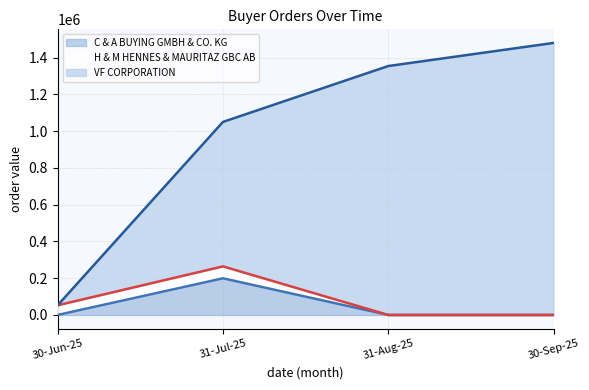

Reading left to right, what are the values for C & A BUYING GMBH & CO. KG?

0	199350	0	0